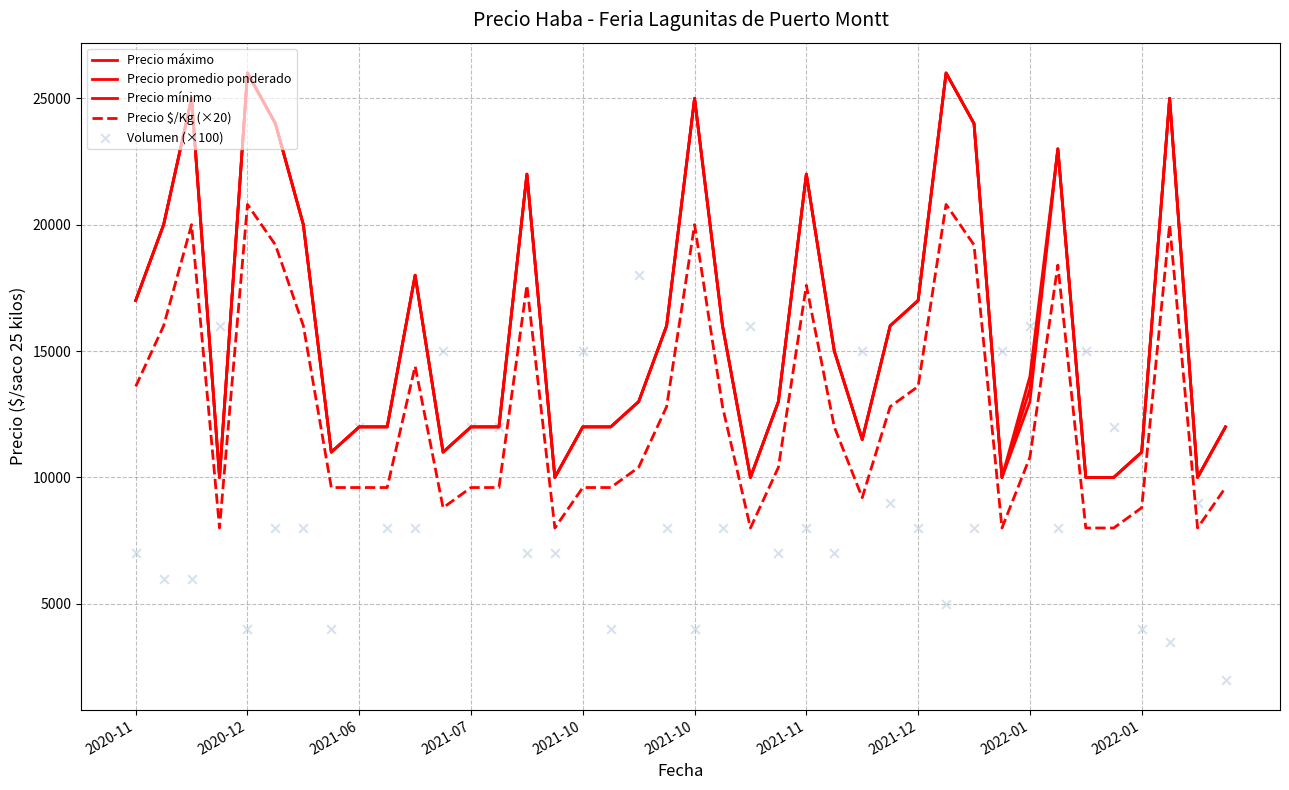

At which category is the sum across all series the highest?

29